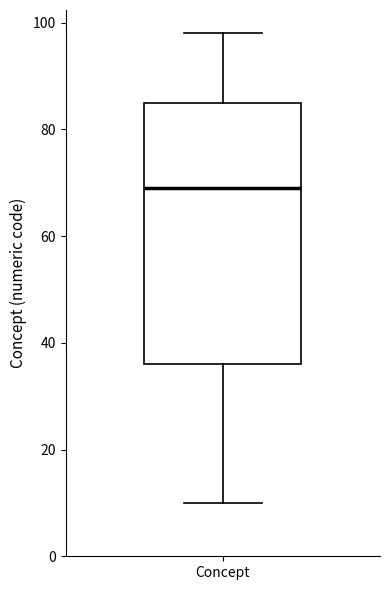

Transcribe this box plot: give where the median line is, the range the box spans, and where the two whiskers end, as read against the y-axis. The values are not printed on the chart, so give them approximately, as read against the axis.

median 70, box 36 to 86, whiskers 10 to 98